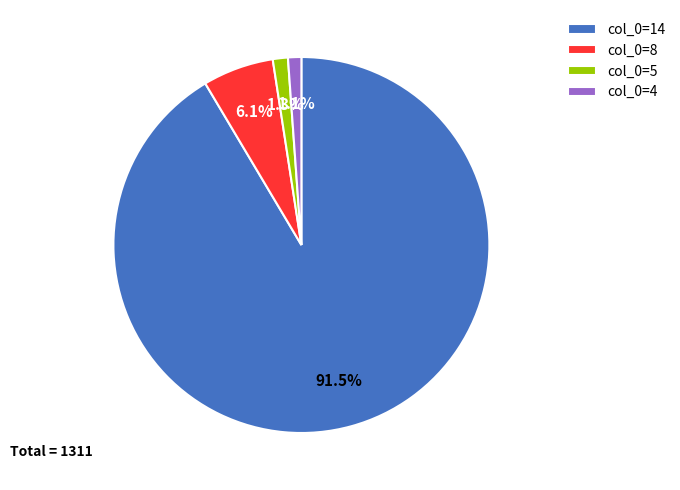

How many segments does this pie chart have?

4